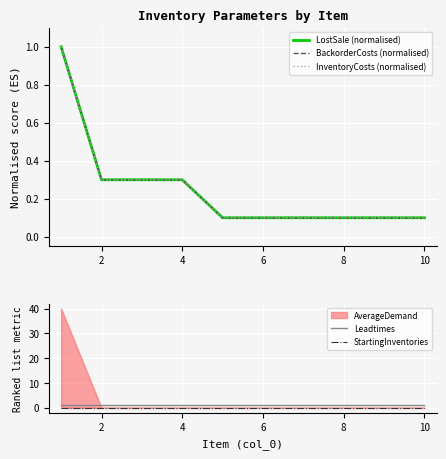

True or false: InventoryCosts (normalised) and StartingInventories intersect in this chart.

False